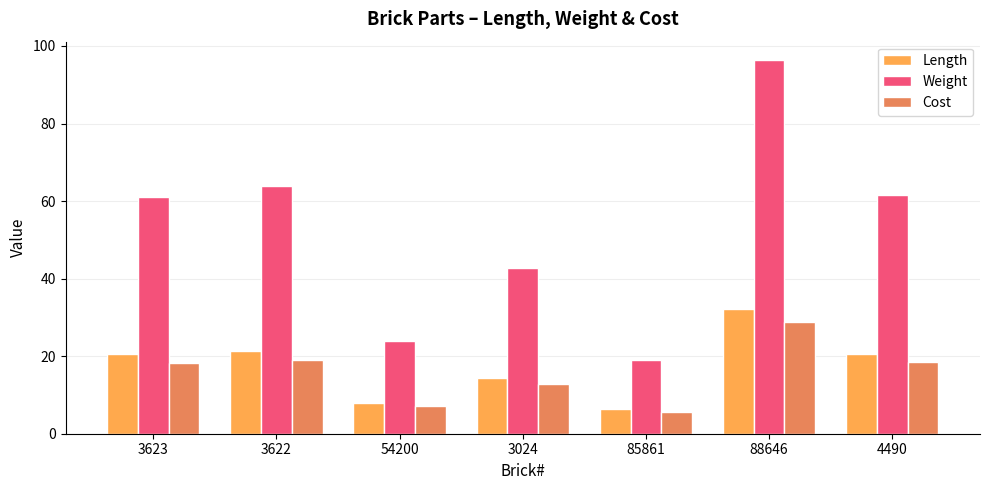

What is the approximate value of Weight at 88646?

96.3